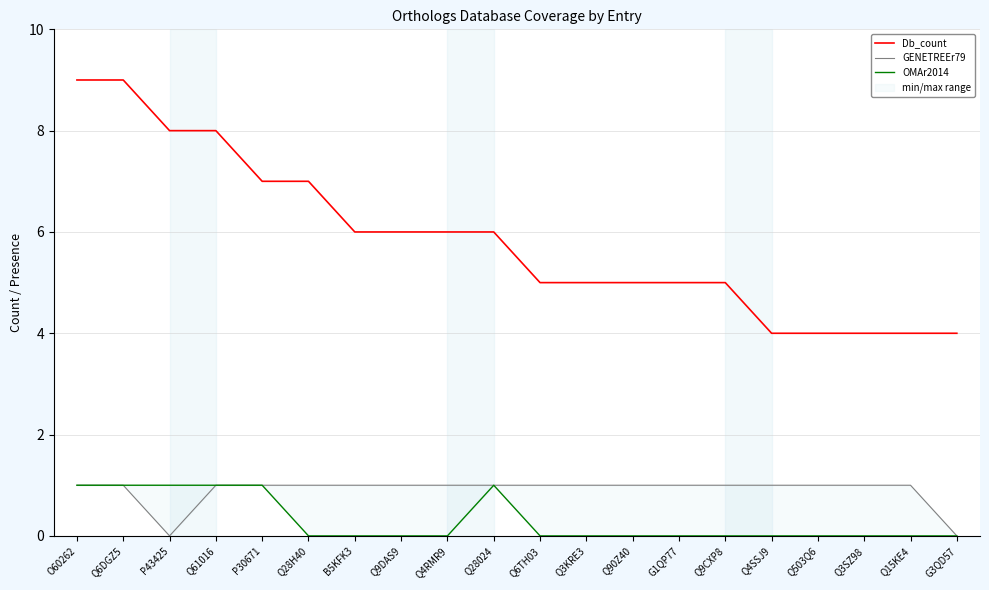

What are all the series names shown in the legend?

Db_count, GENETREEr79, OMAr2014